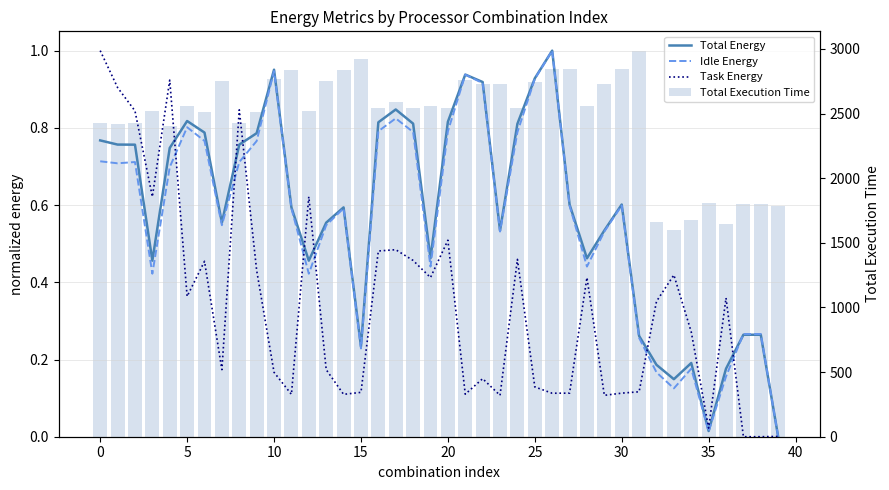

True or false: Total Energy has a value of 0.4 at 35.

False